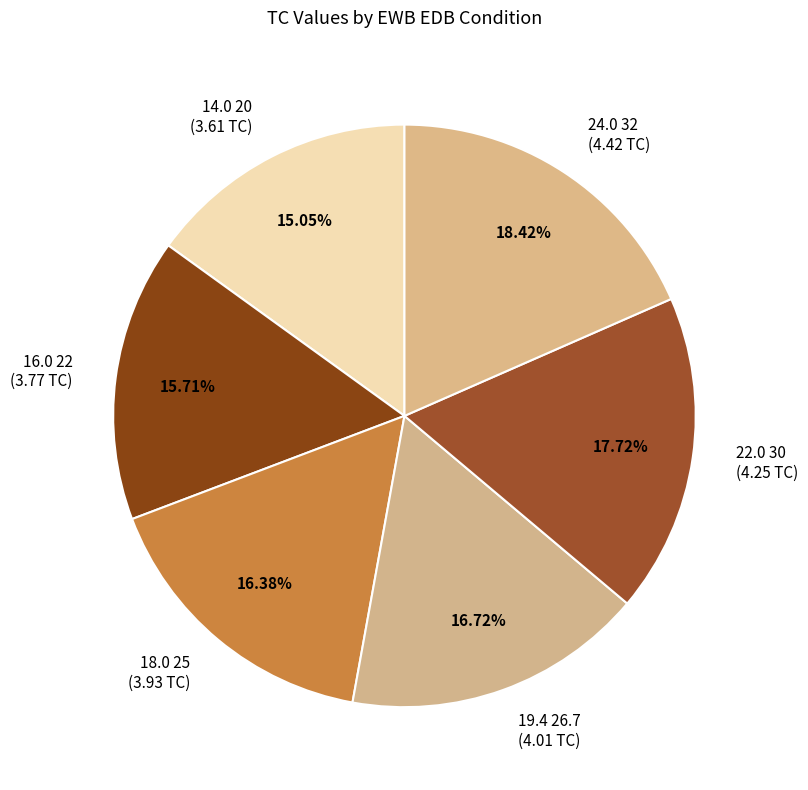

The 24.0 32 slice represents 18% of the pie. True or false?

True